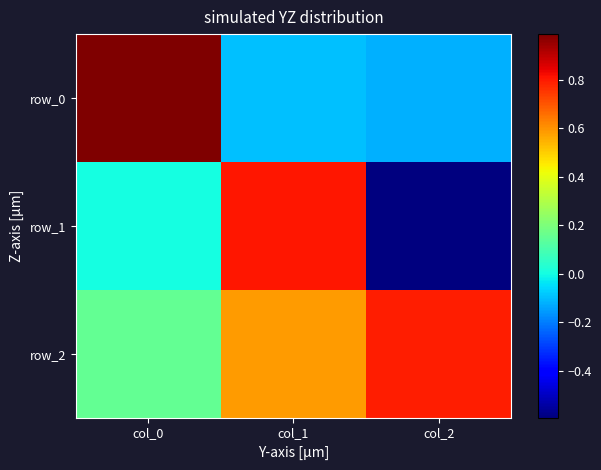

What is the sum of all row_1 values?

0.2